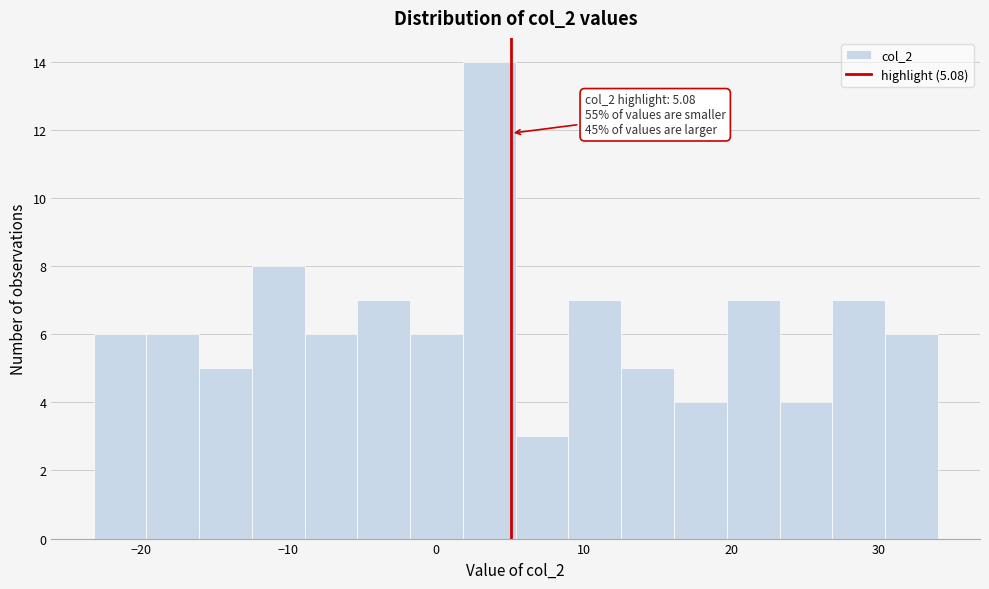

Around what value on the x-axis is the tallest bar? Give the approximate position of its centre, as read against the axis.

4